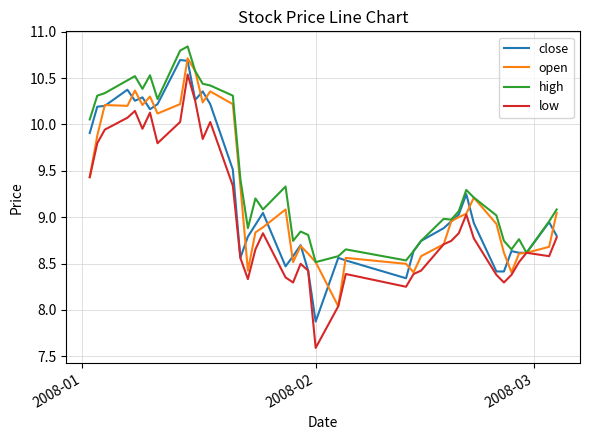

How many interior local valleys does the low series have?

9